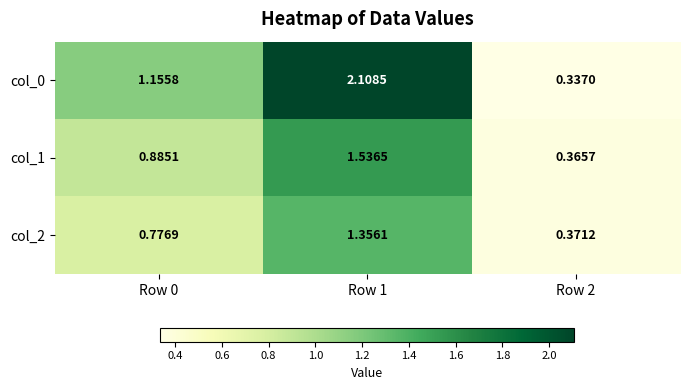

Is the value of col_0 at Row 2 greater than the value of col_2 at Row 0?

No